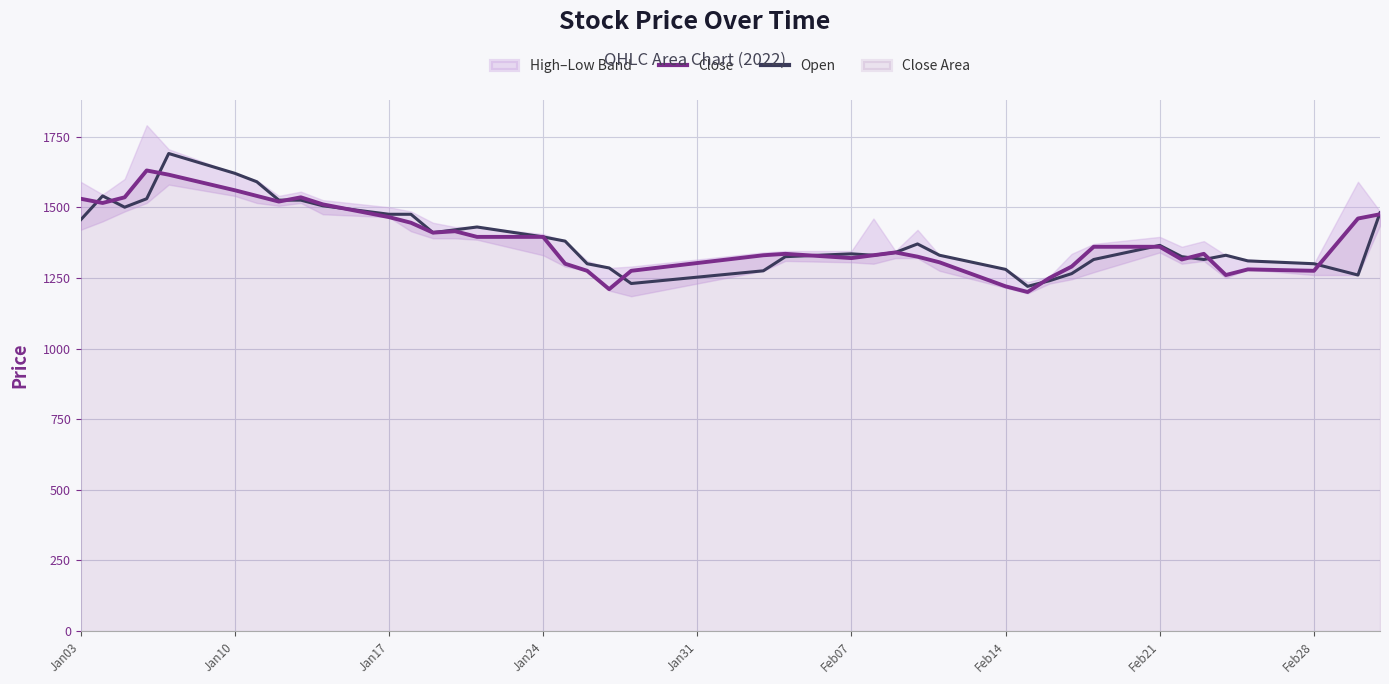

What is the sum of all Open values?

55590